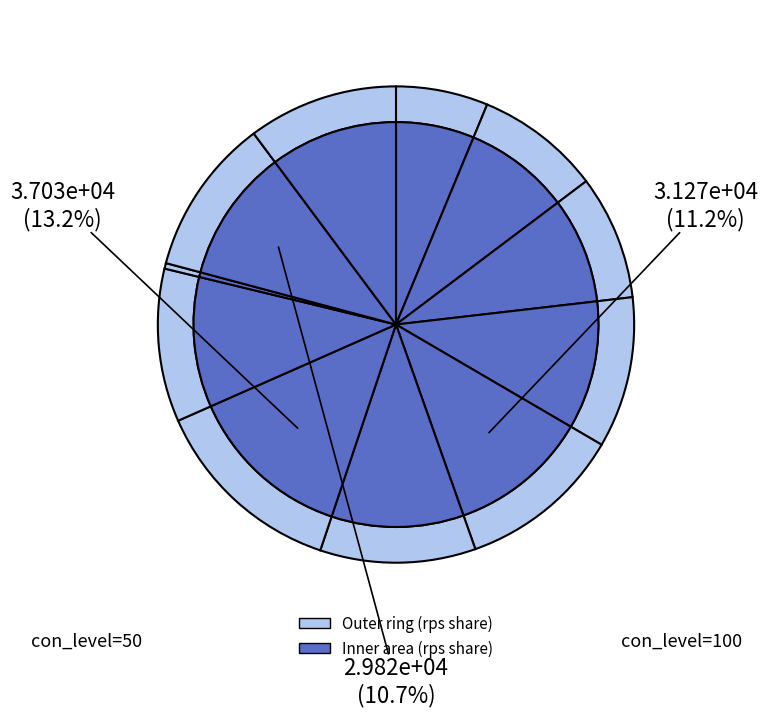

Does 50 account for over 50% of the chart?

No